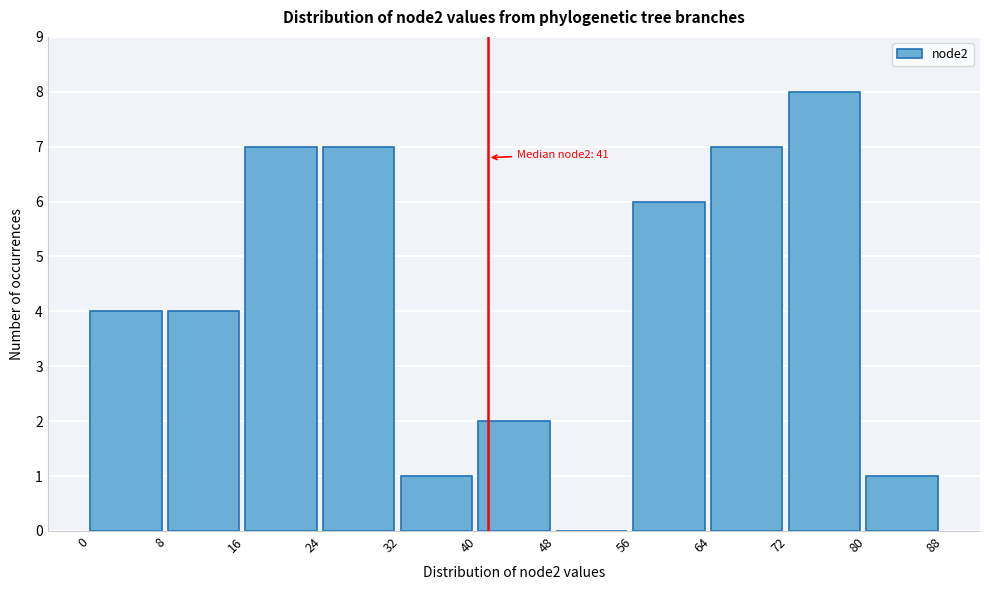

Over which range of the x-axis is the bar tallest?

72 to 80